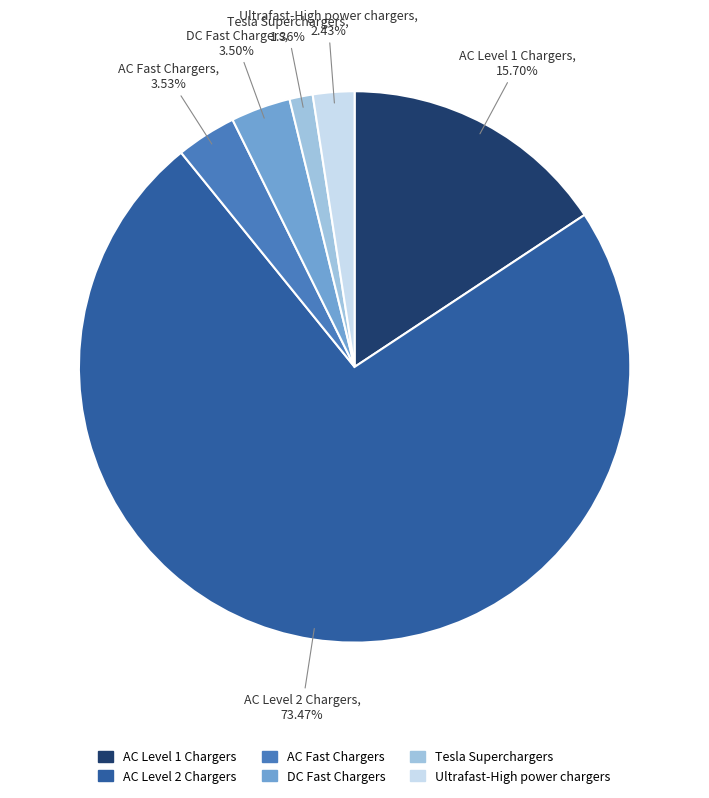

To the nearest percent, what percentage of the pie is AC Level 1 Chargers?

16%